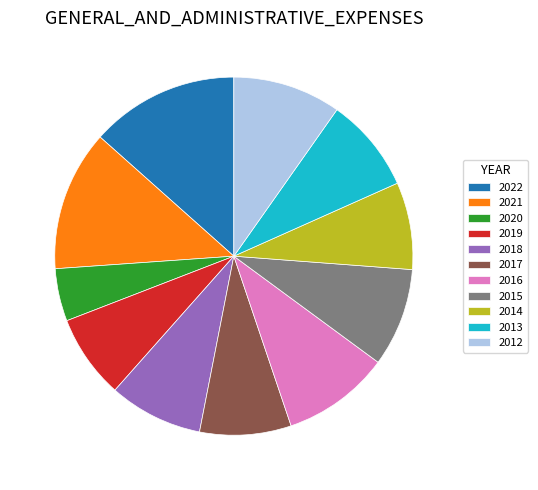

Is the sum of 2012 and 2016 greater than half?

No